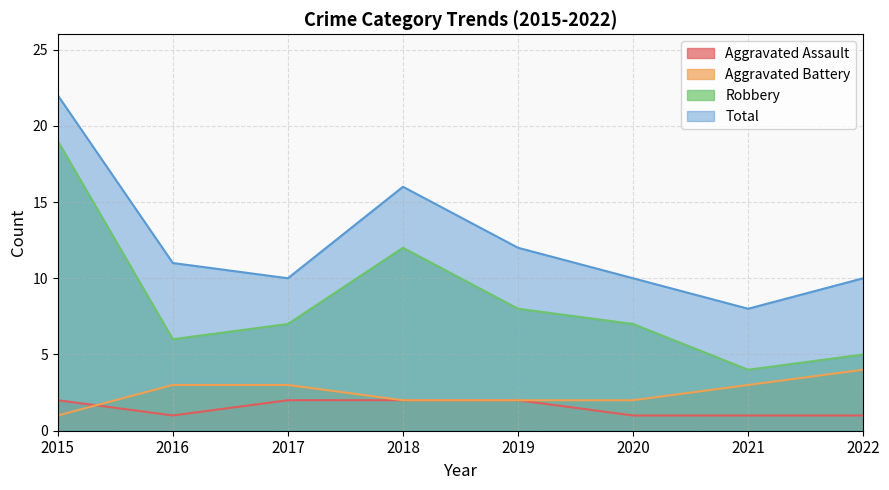

How many data points does each series have?

8